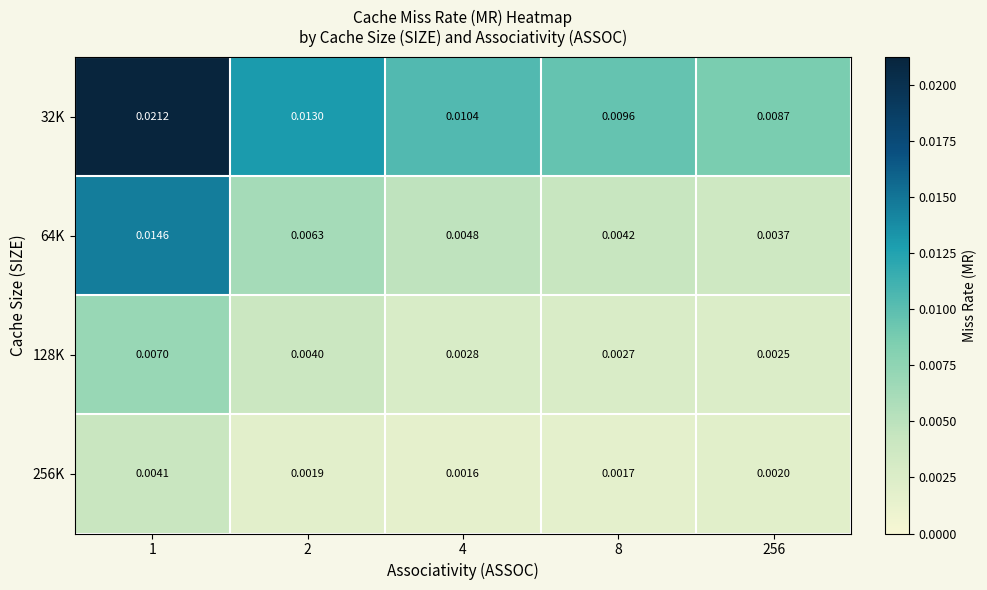

Between 4 and 256, which series saw the biggest shift?

32K